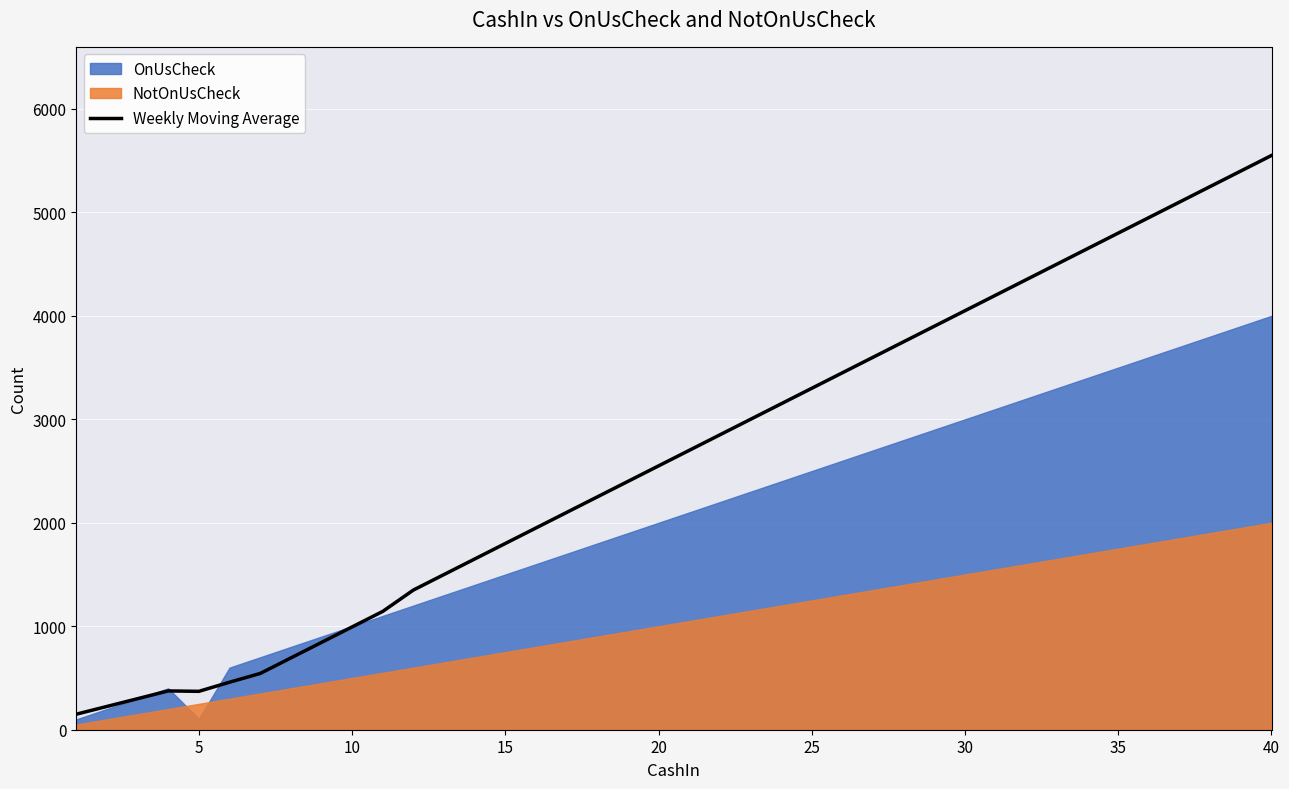

How many points are higher than both their immediate neighbors (excluding endpoints)?

1